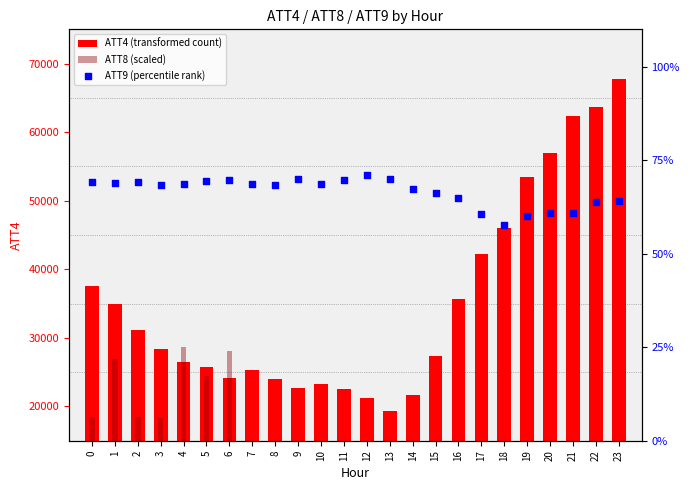

What are all the series names shown in the legend?

ATT4 (transformed count), ATT8 (scaled), ATT9 (percentile rank)